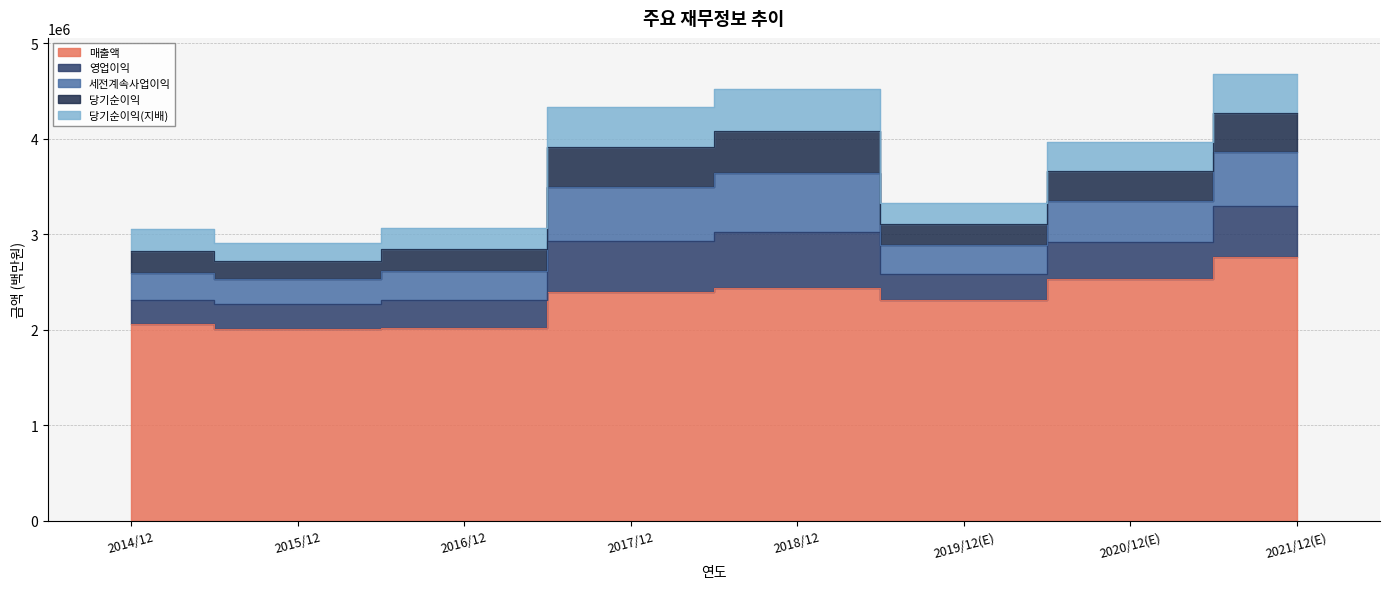

How many lines are shown in the chart?

5